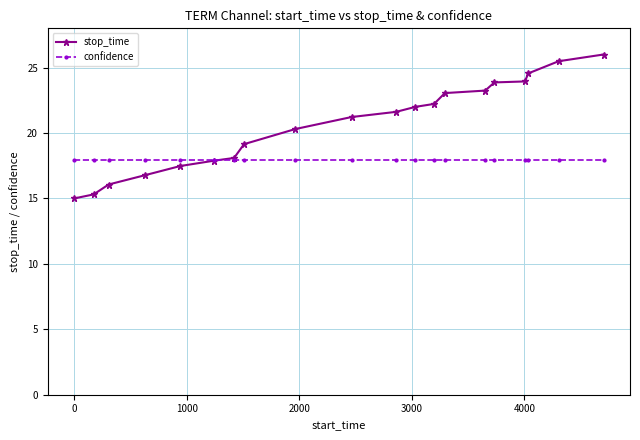

Which series has the largest total across all categories?

stop_time